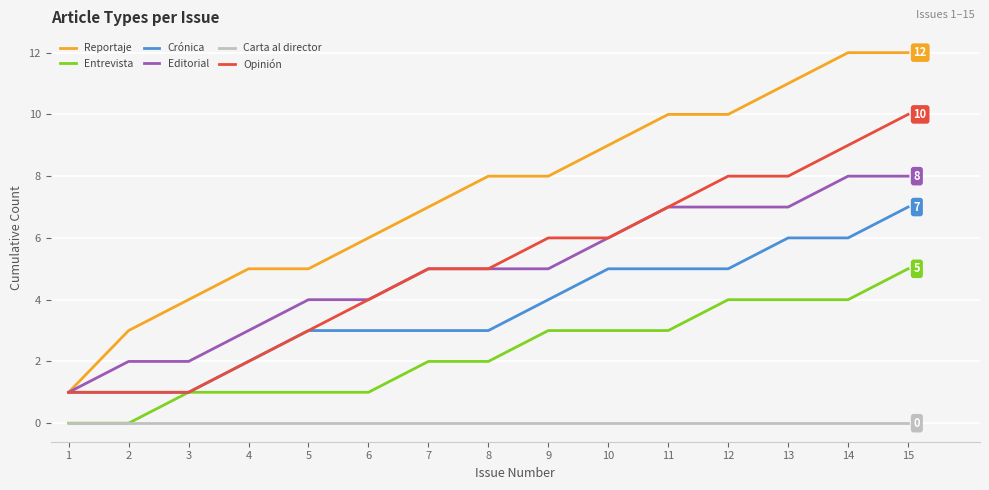

What is the greatest value displayed?

12